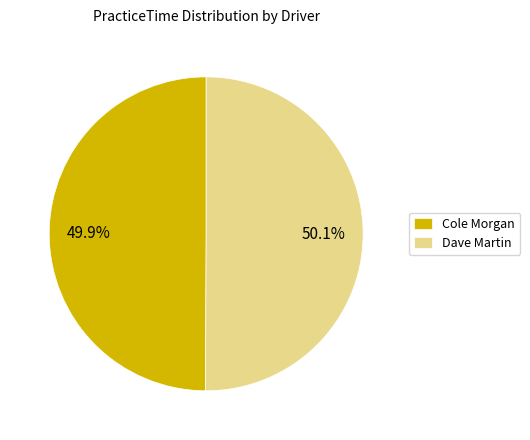

The Cole Morgan slice represents 50% of the pie. True or false?

True